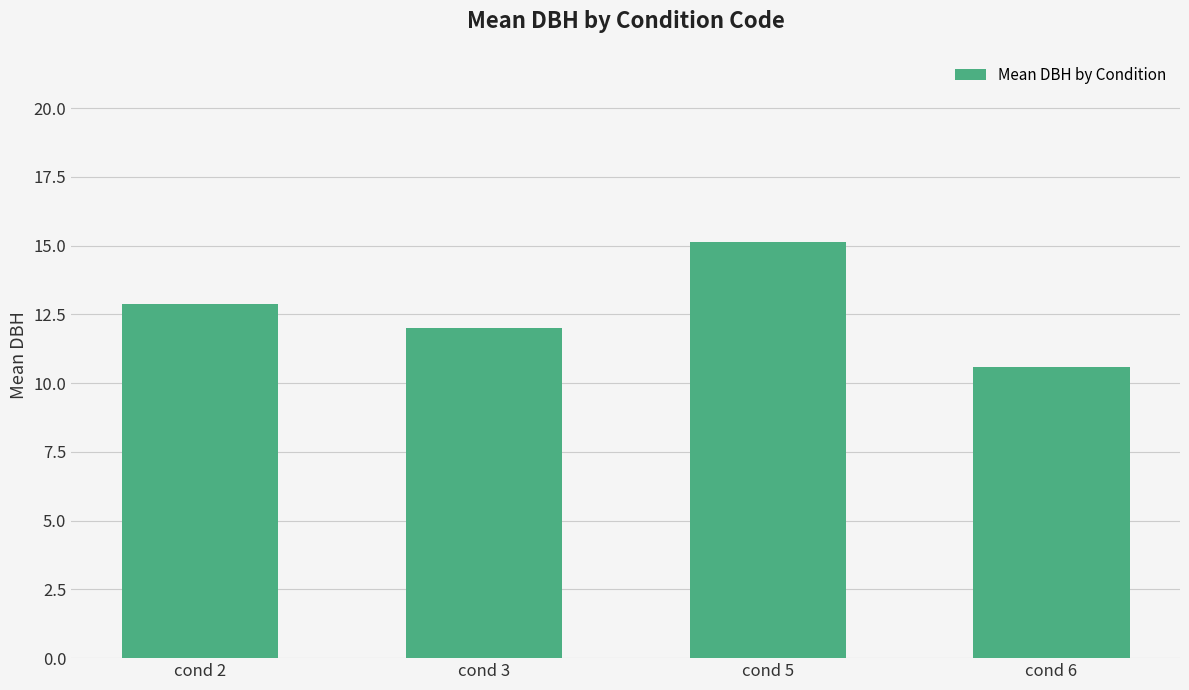

Count the number of data series in this chart.

1